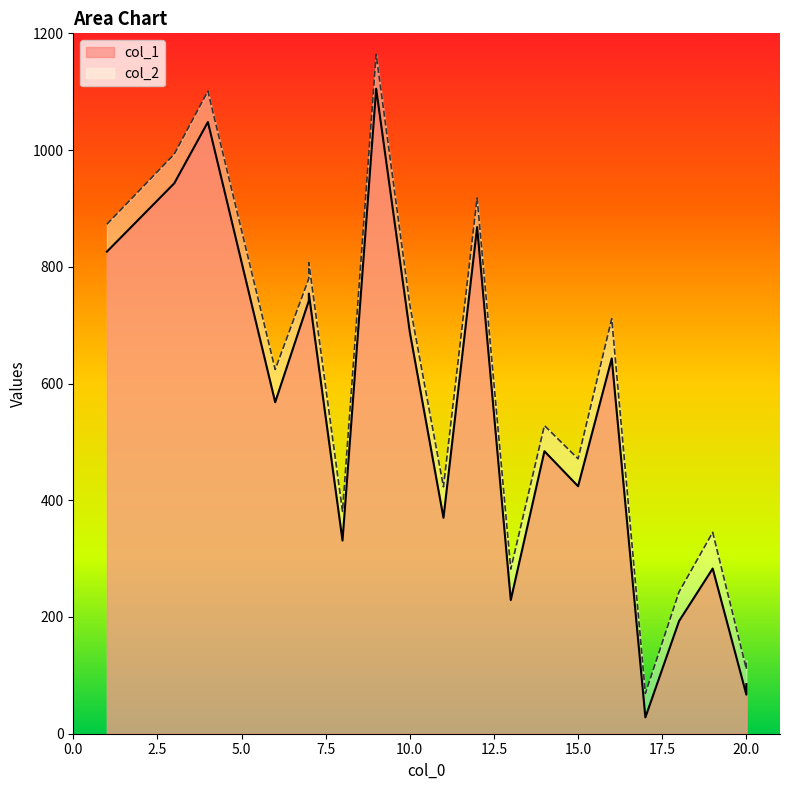

Rank the series by their average value, from lowest to highest.

col_1, col_2